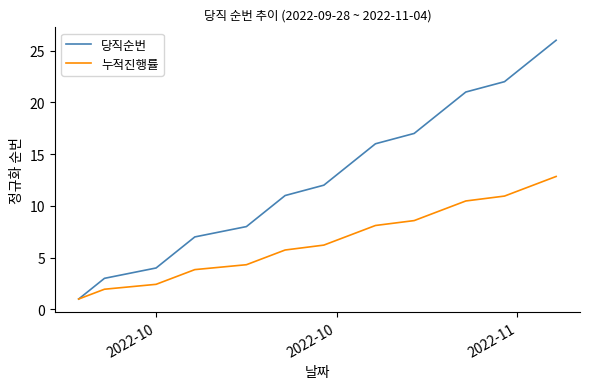

Reading right to left, extract all data points from this chart.

당직순번: 26.0	25.0	24.0	23.0	22.0	21.0	20.0	19.0	18.0	17.0	16.0	15.0	14.0	13.0	12.0	11.0	10.0	9.0	8.0	7.0	6.0	5.0	4.0	3.0	2.0	1.0
누적진행률: 12.8	12.4	11.9	11.4	10.9	10.5	10.0	9.5	9.1	8.6	8.1	7.6	7.2	6.7	6.2	5.7	5.3	4.8	4.3	3.8	3.4	2.9	2.4	1.9	1.5	1.0